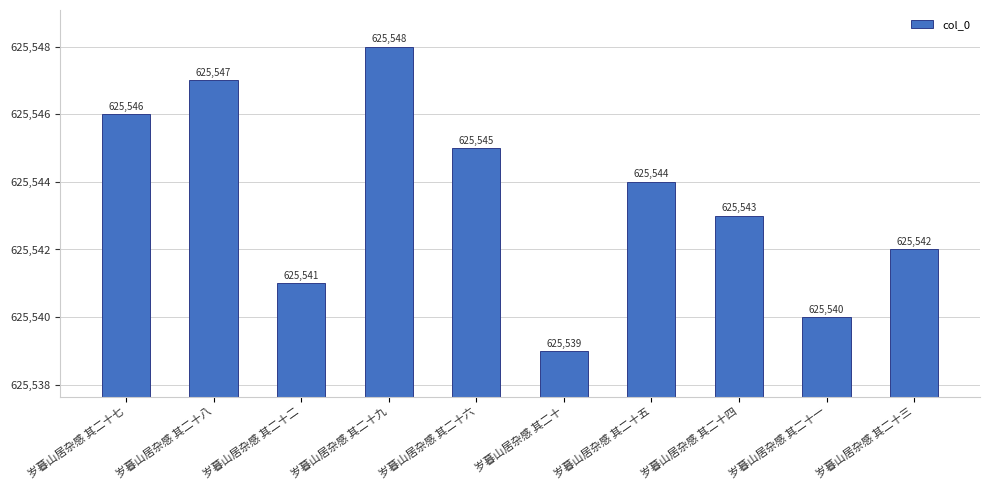

Reading left to right, list all the values displayed in this chart.

岁暮山居杂感 其二十七=625546	岁暮山居杂感 其二十八=625547	岁暮山居杂感 其二十二=625541	岁暮山居杂感 其二十九=625548	岁暮山居杂感 其二十六=625545	岁暮山居杂感 其二十=625539	岁暮山居杂感 其二十五=625544	岁暮山居杂感 其二十四=625543	岁暮山居杂感 其二十一=625540	岁暮山居杂感 其二十三=625542